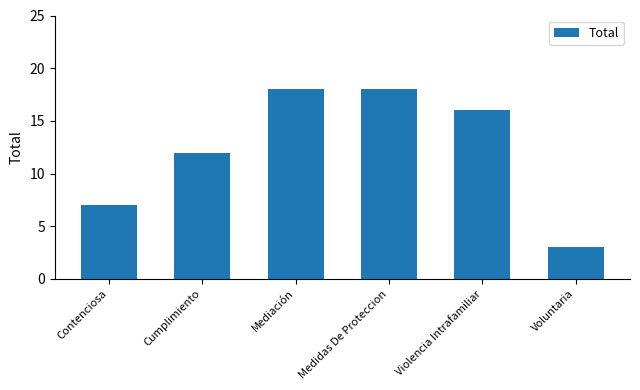

Between Violencia Intrafamiliar and Voluntaria, which is larger?

Violencia Intrafamiliar